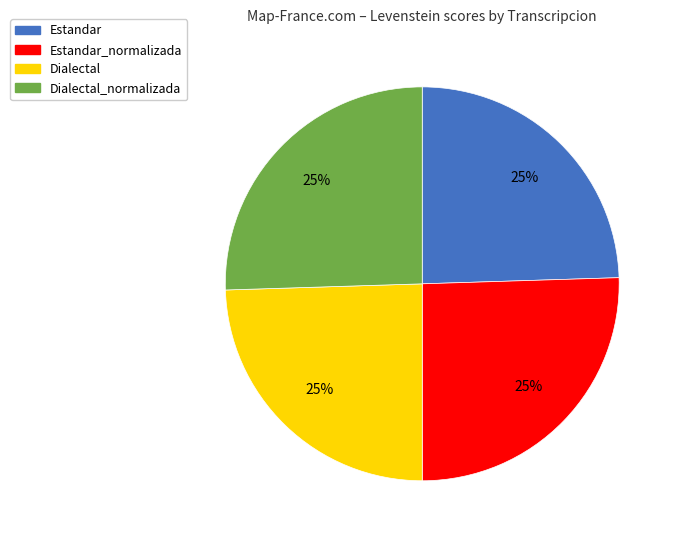

Approximately how many times larger is the value at Estandar_normalizada compared to Estandar?

1.0